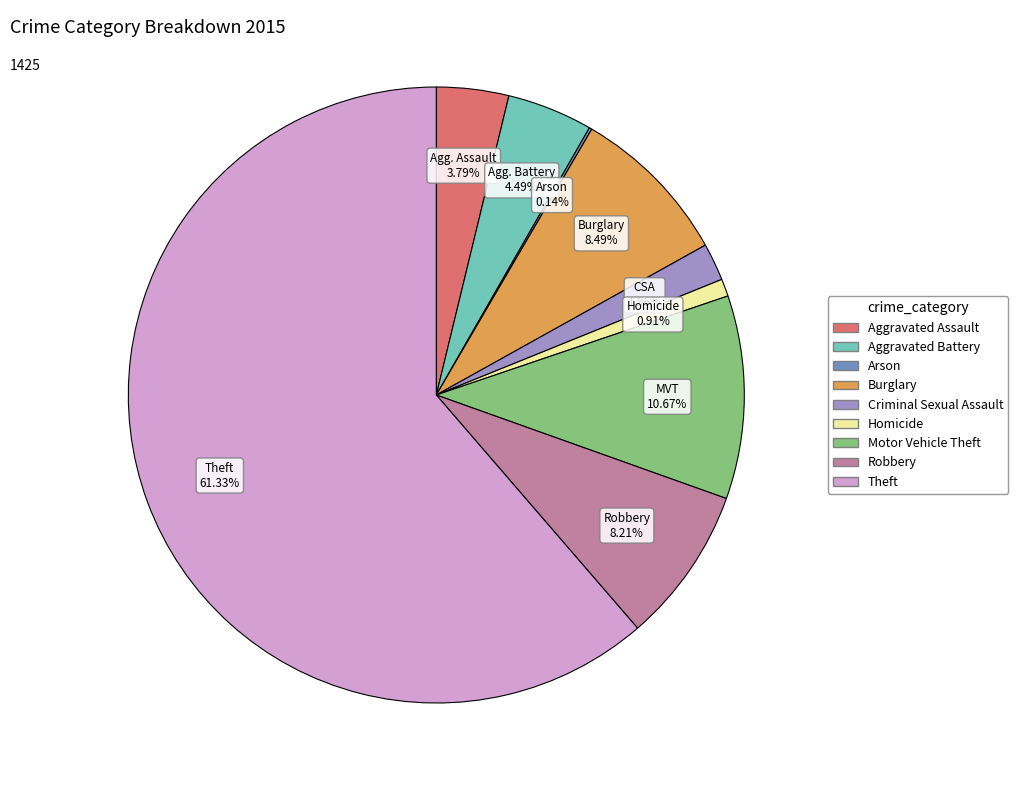

To the nearest percent, what percentage of the pie is Criminal Sexual Assault?

2%